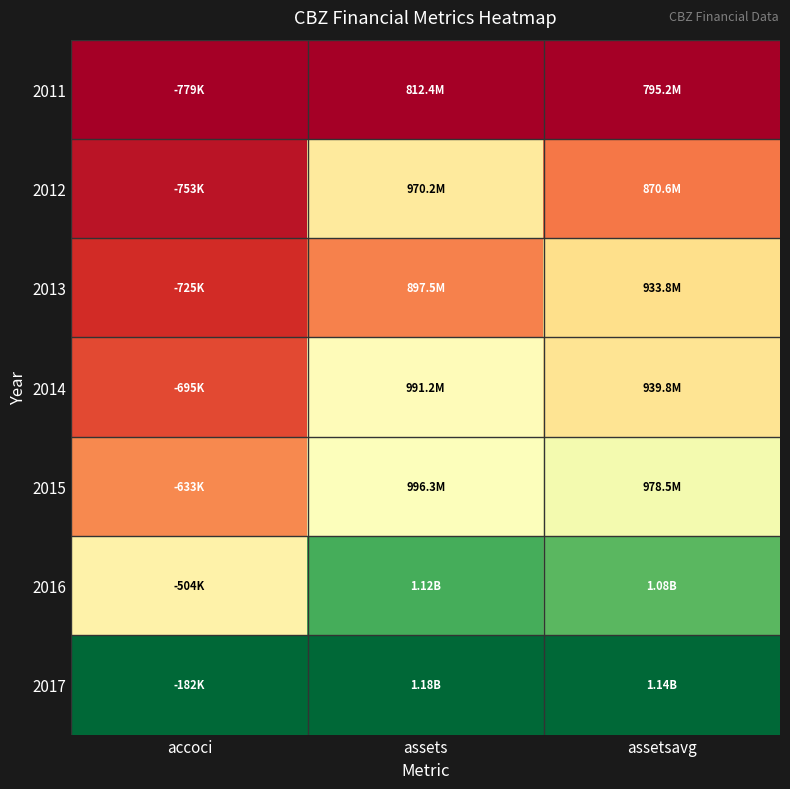

Rank the series at assets from highest to lowest value.

2017, 2016, 2015, 2014, 2012, 2013, 2011